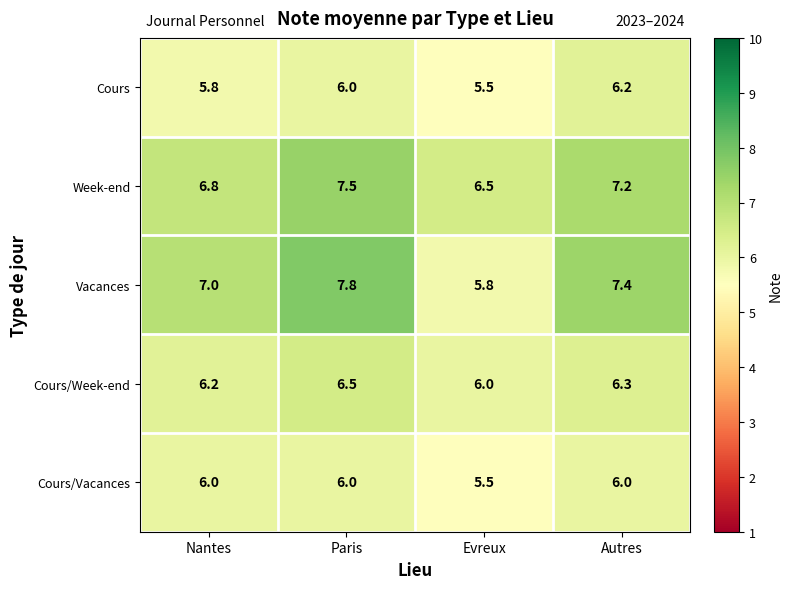

The value of Vacances at Nantes is 7.0. True or false?

True